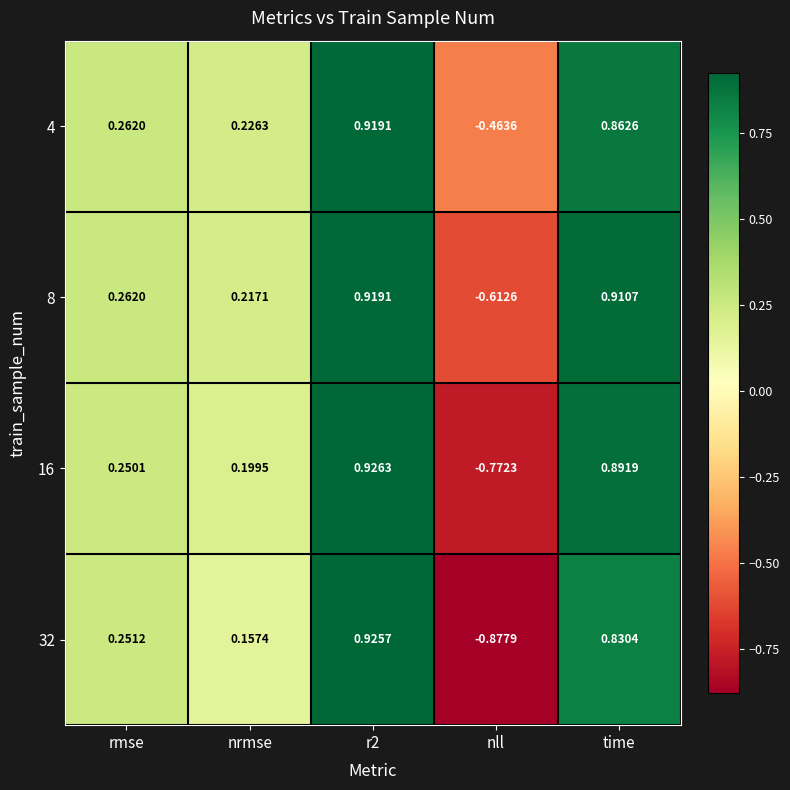

Which series has the largest total across all categories?

4